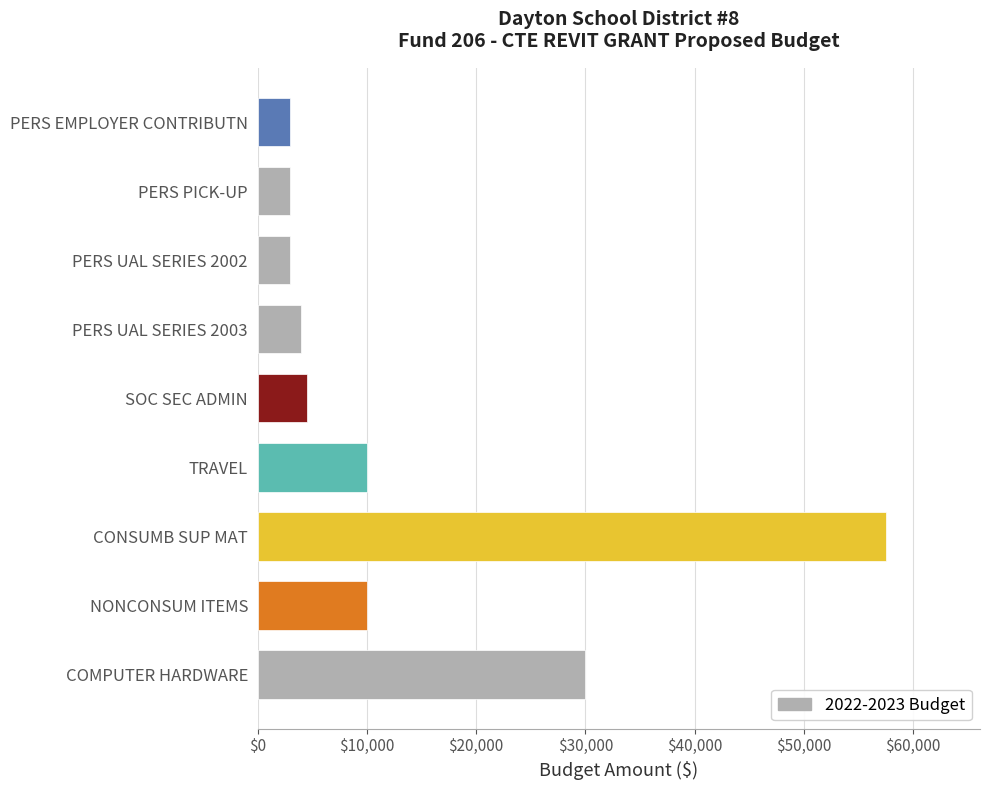

Between NONCONSUM ITEMS and CONSUMB SUP MAT, which is larger?

CONSUMB SUP MAT